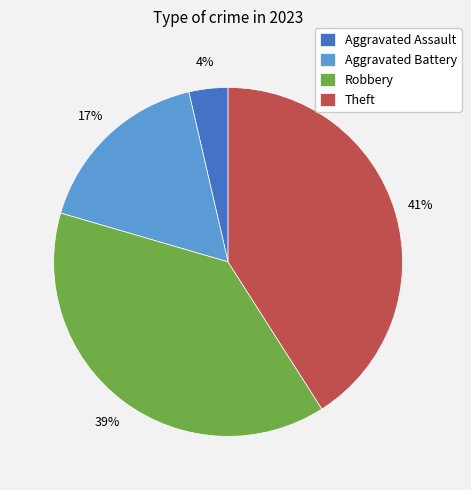

The Aggravated Assault slice represents 4% of the pie. True or false?

True